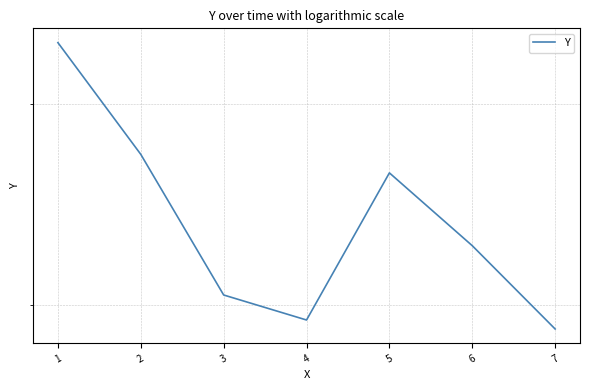

At which label is the value closest to 36?

4